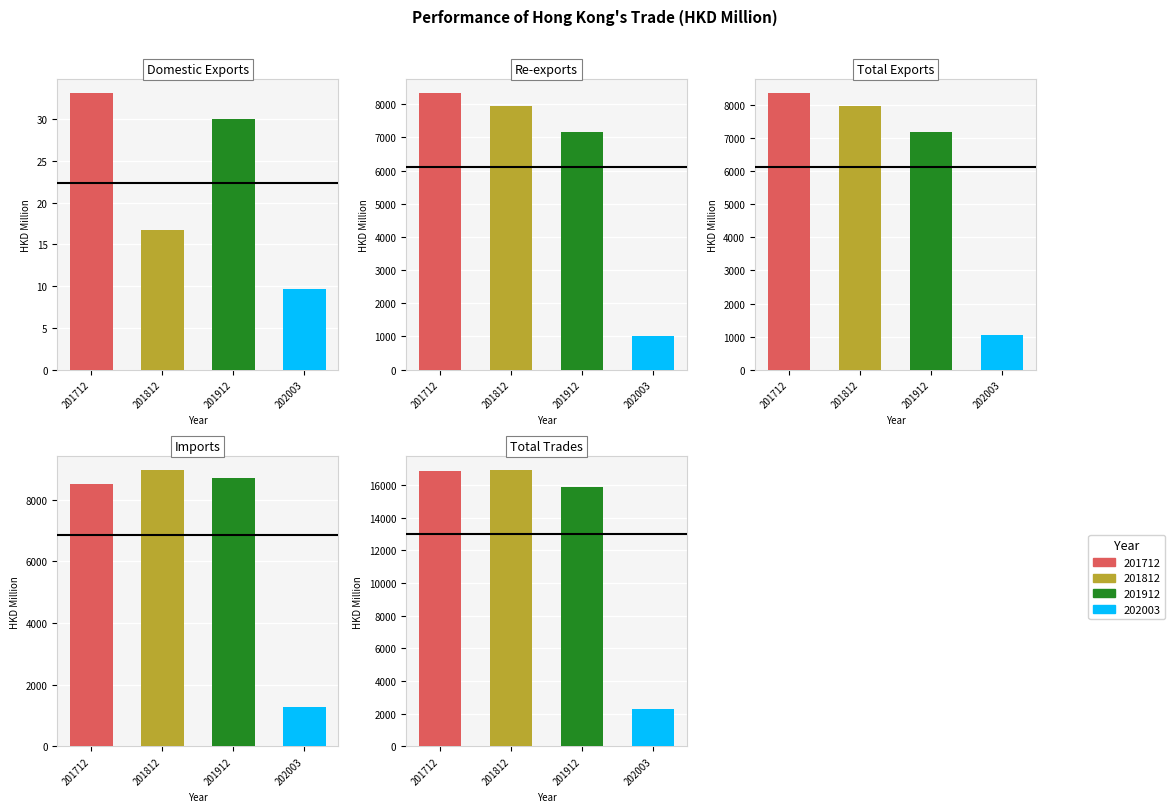

Reading right to left, list all the values displayed in this chart.

201712: 4=16874.0	3=8492.9	2=8381.1	1=8348.0	0=33.2
201812: 4=16943.6	3=8972.9	2=7970.6	1=7954.0	0=16.7
201912: 4=15875.9	3=8684.4	2=7191.5	1=7161.5	0=30.0
202003: 4=2305.9	3=1273.3	2=1032.6	1=1022.9	0=9.6